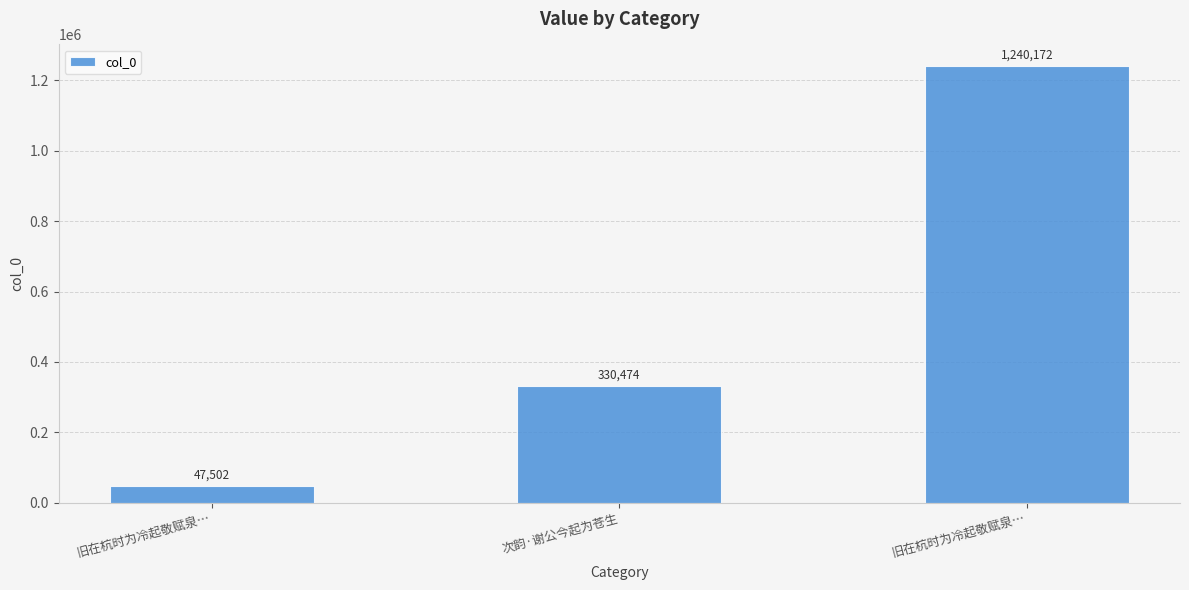

Which has a higher value, 次韵·谢公今起为苍生 or 旧在杭时为冷起敬赋泉…?

旧在杭时为冷起敬赋泉…